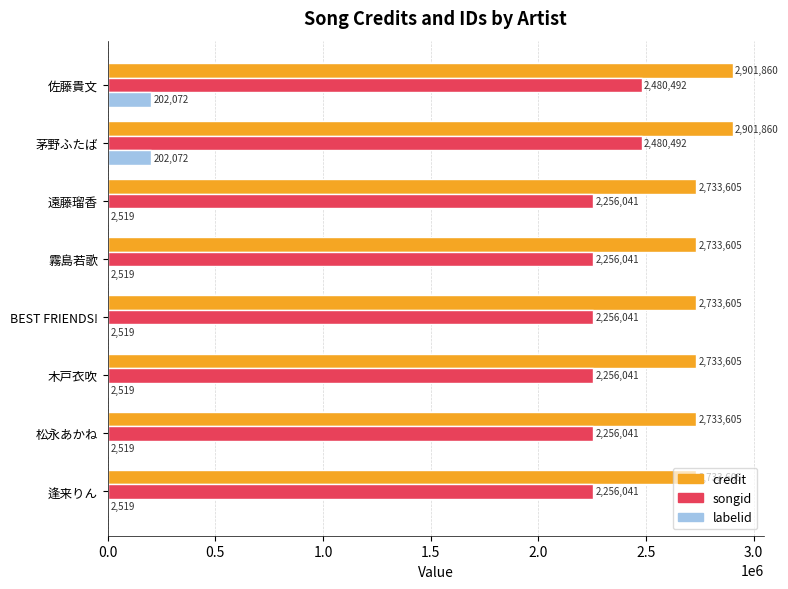

What is the maximum value for labelid?

202072